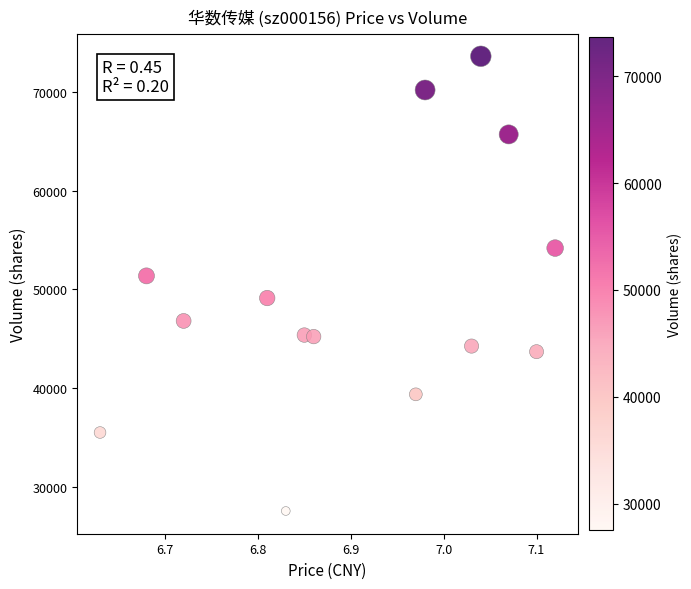

What is the range of Y values (max minus min)?

46137